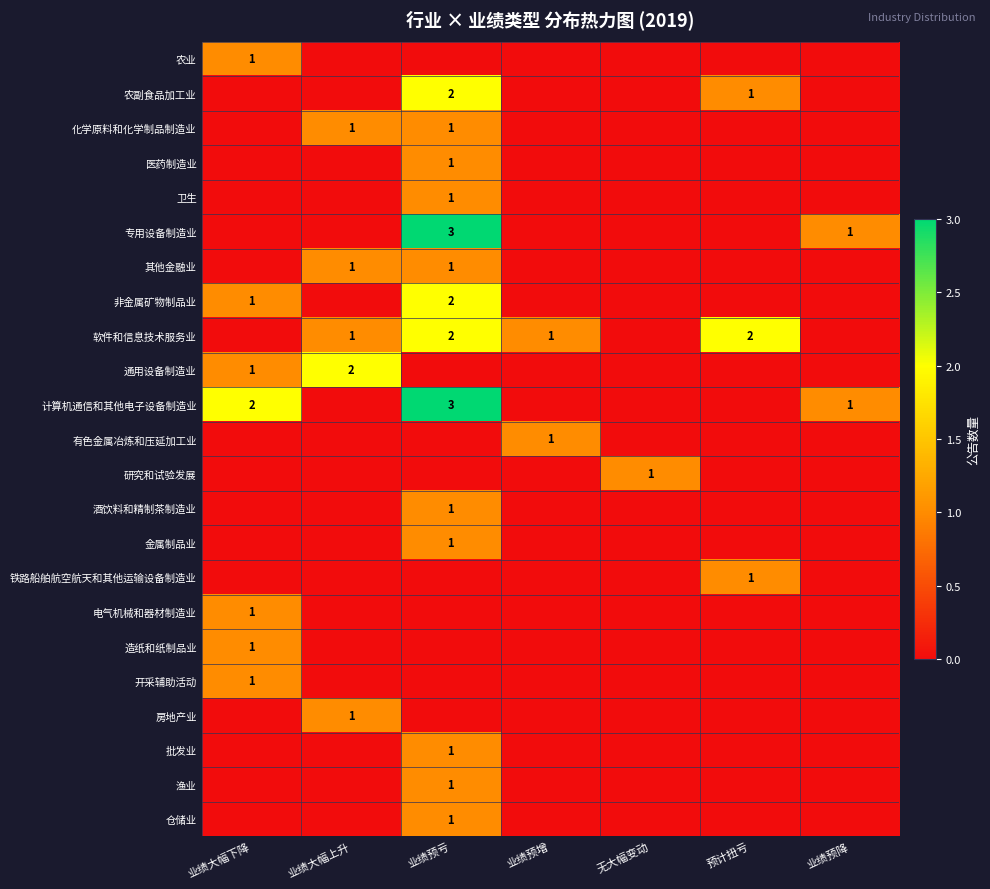

The value of 医药制造业 at 业绩预亏 is 0. True or false?

False